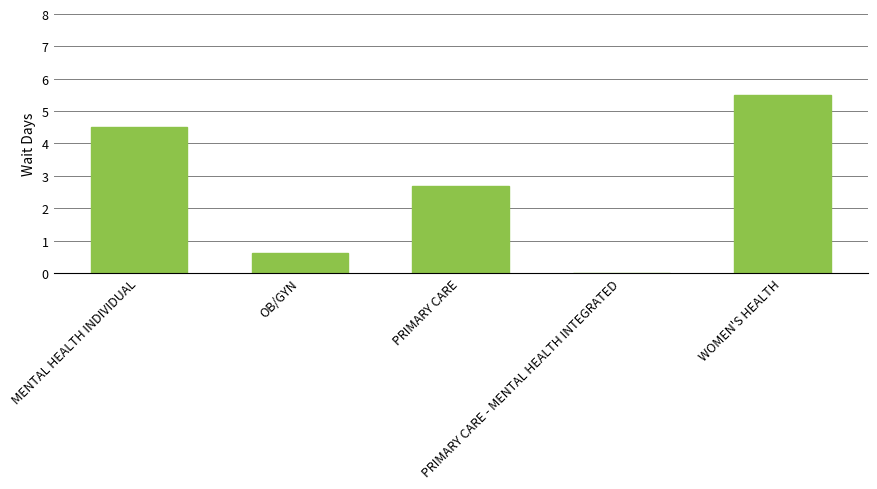

Between MENTAL HEALTH INDIVIDUAL and OB/GYN, which is larger?

MENTAL HEALTH INDIVIDUAL